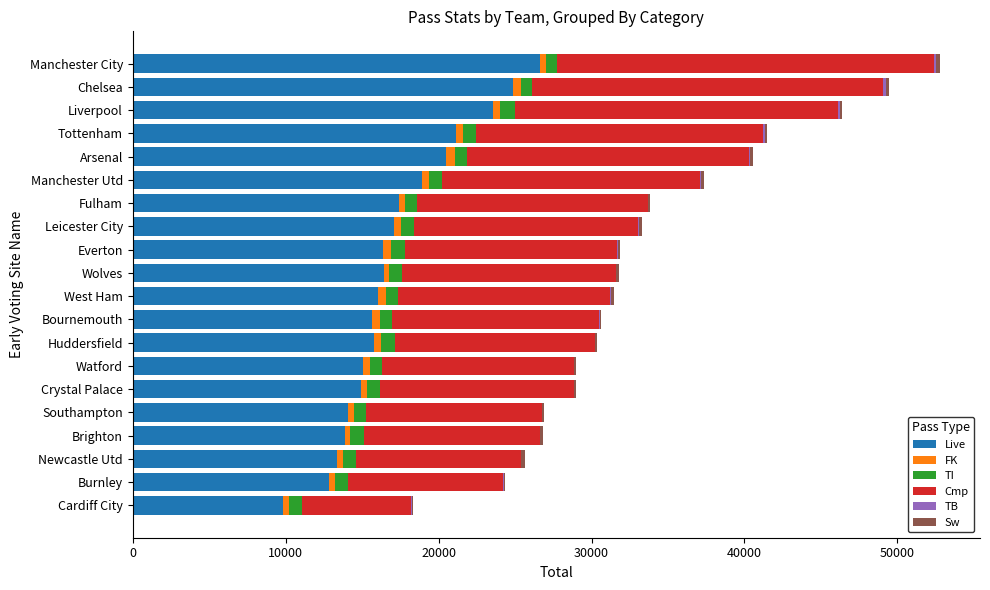

The Live series shows 13300 at Liverpool. True or false?

False